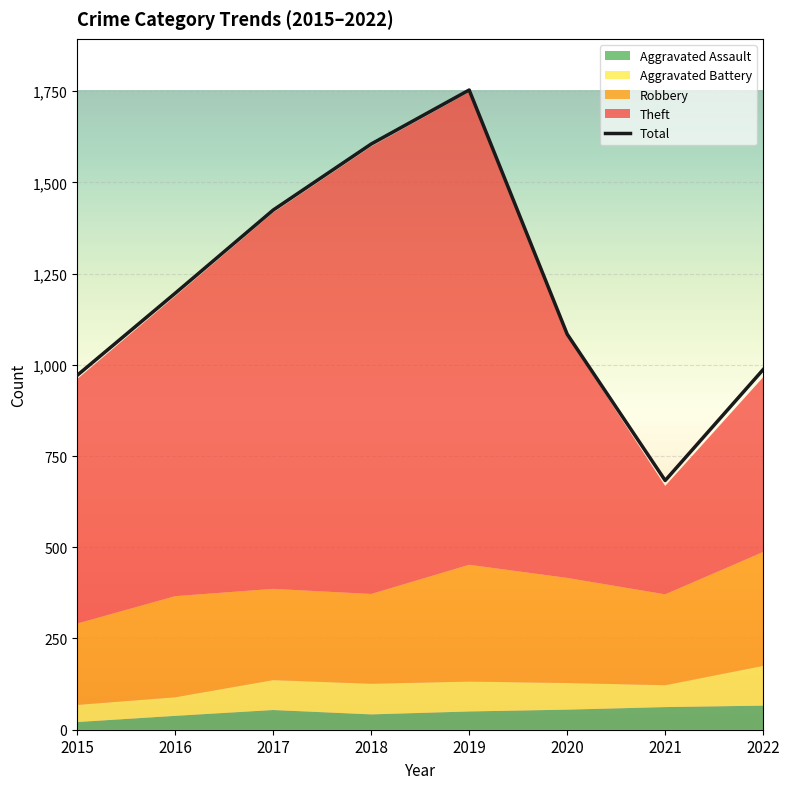

Reading left to right, what are all the values shown in this chart?

971	1196	1424	1605	1753	1084	683	987